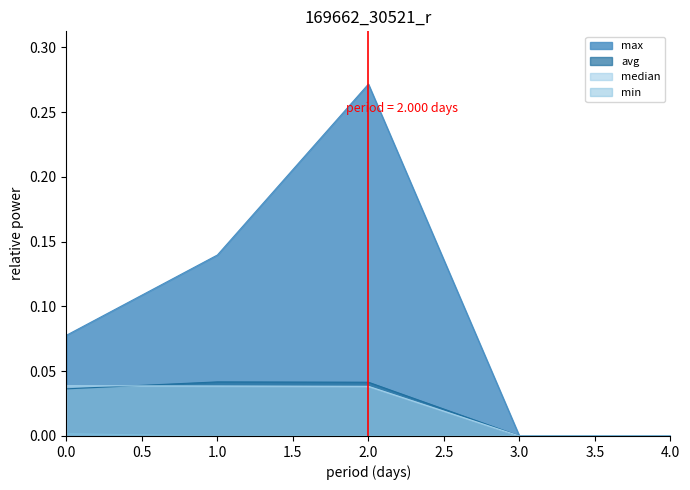

How many values in the min series exceed 0?

3